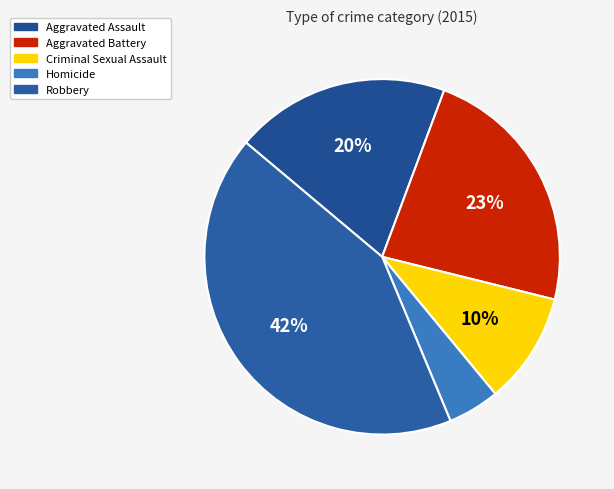

To the nearest percent, what is the difference between the largest and smallest slice percentages?

38%